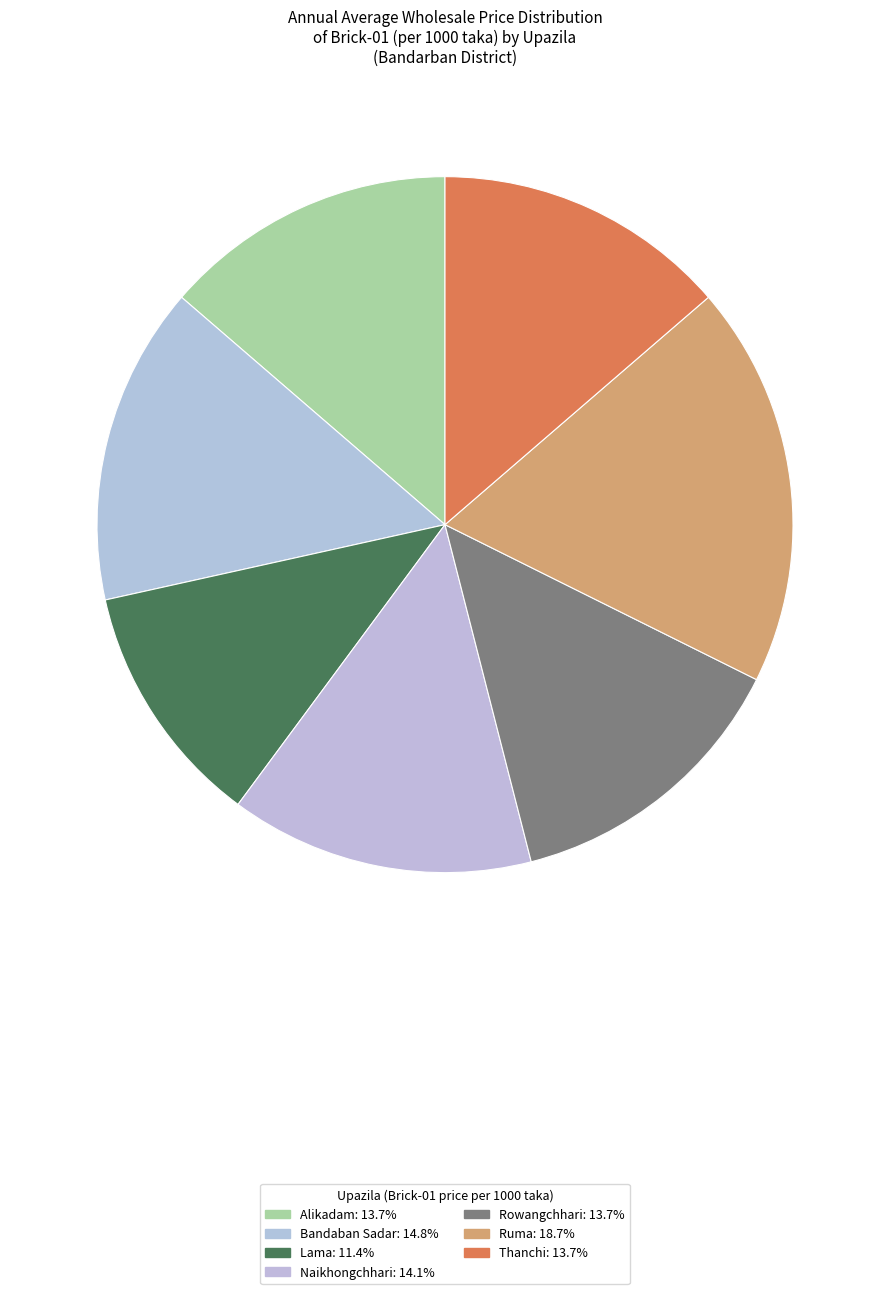

To the nearest percent, what is the average slice percentage?

14%